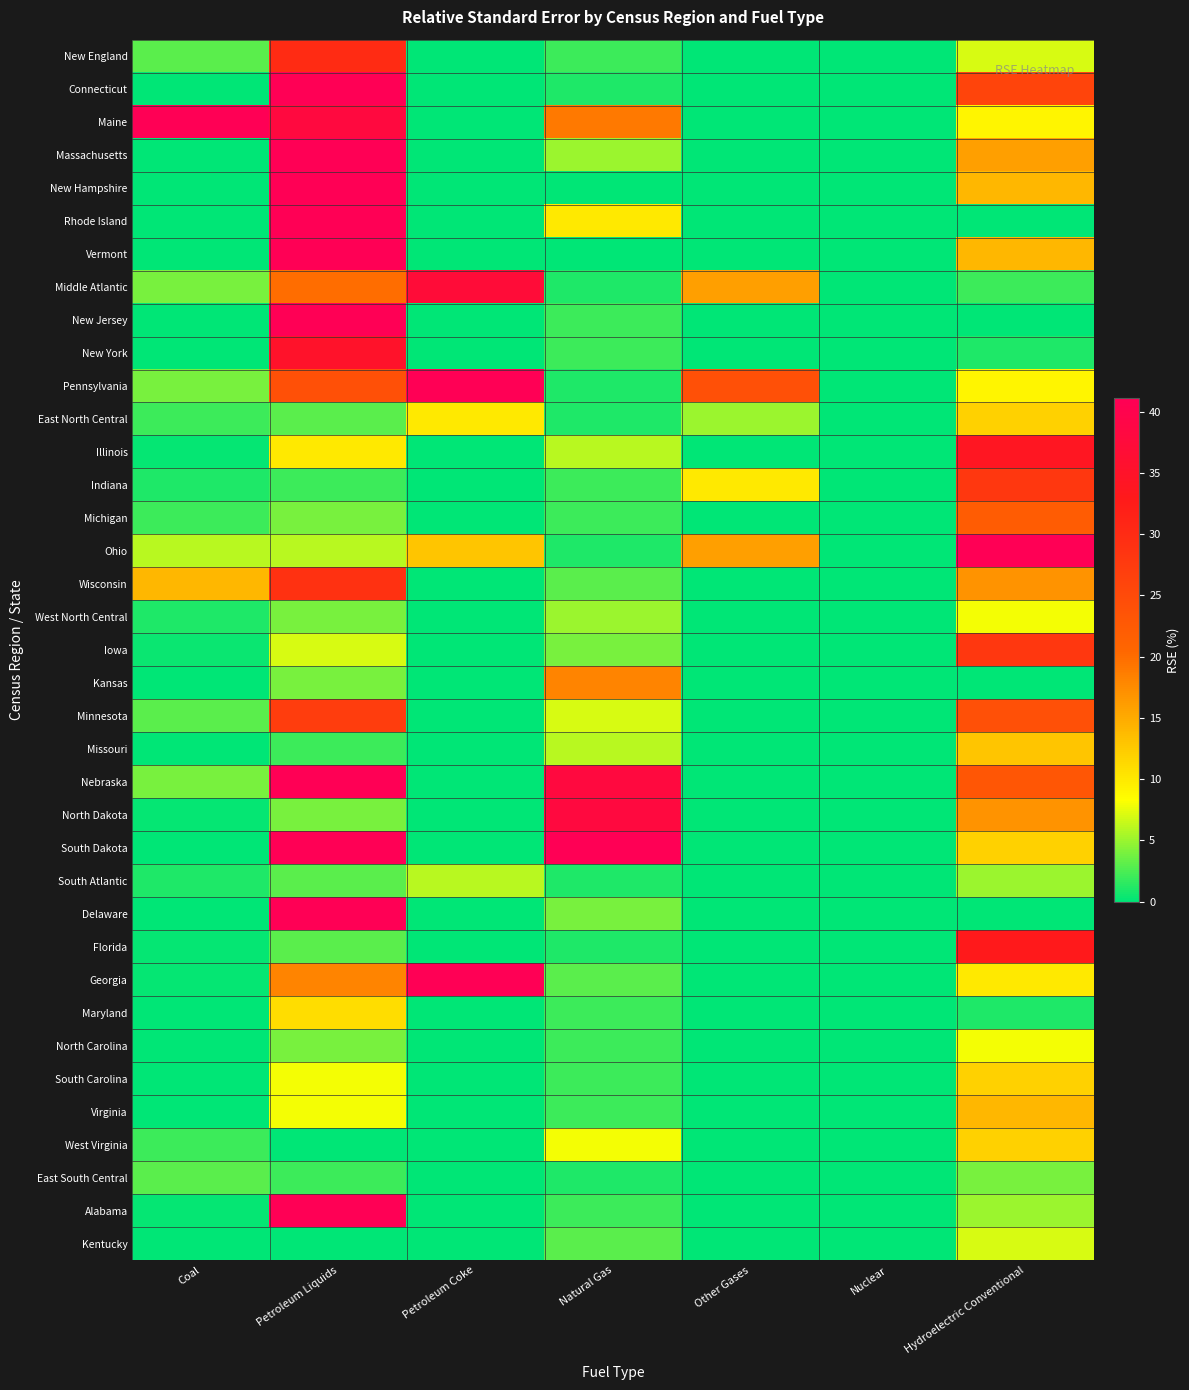

Rank the series by their maximum value, from lowest to highest.

East South Central, South Atlantic, Kentucky, West North Central, North Carolina, Maryland, East North Central, South Carolina, West Virginia, Missouri, Virginia, Kansas, Michigan, Minnesota, Indiana, Iowa, Wisconsin, New England, Florida, Illinois, New York, Middle Atlantic, North Dakota, Ohio, Nebraska, Maine, New Hampshire, Georgia, Alabama, Connecticut, Massachusetts, Pennsylvania, New Jersey, South Dakota, Rhode Island, Delaware, Vermont